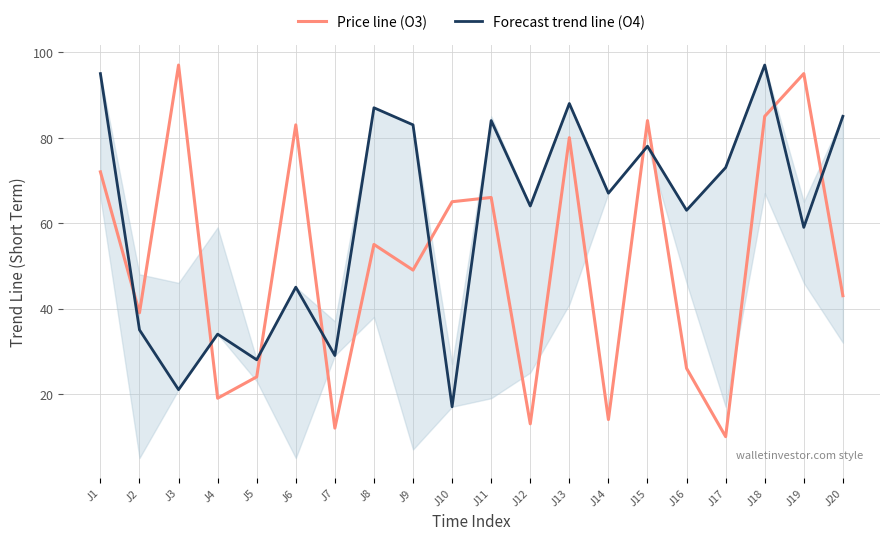

Which series has the widest spread of values?

Price line (O3)